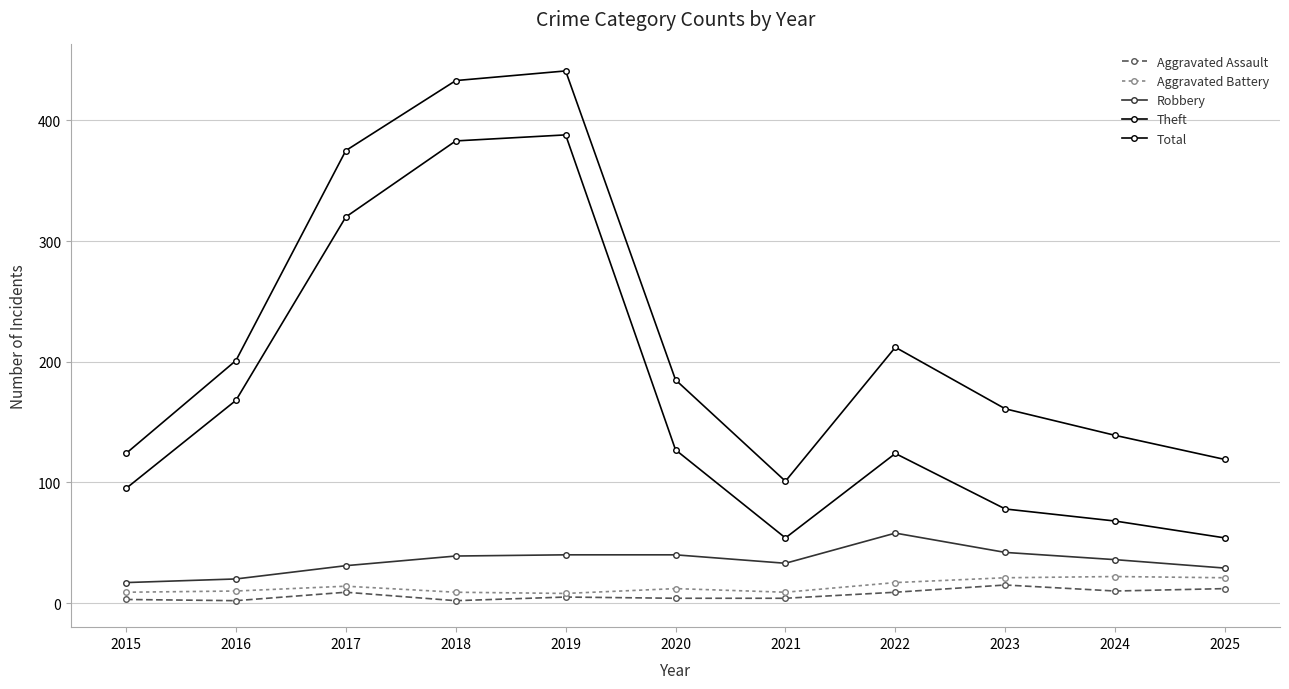

Rank the series at 2016 from highest to lowest value.

Total, Theft, Robbery, Aggravated Battery, Aggravated Assault